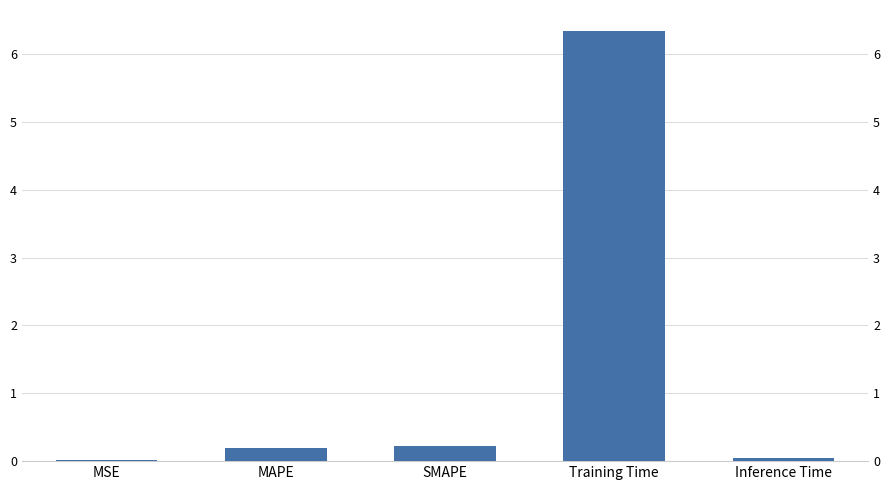

What is the label of the 1st bar from the right?

Inference Time